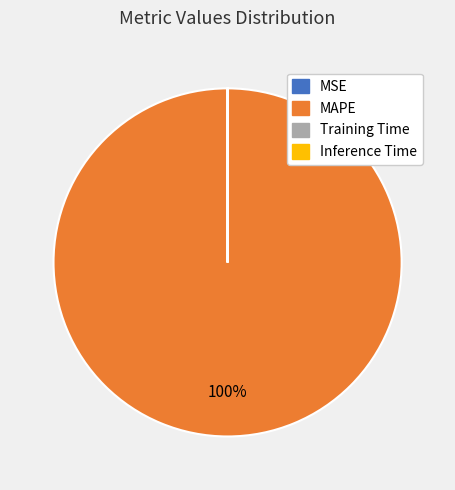

Which category has the biggest portion of the pie?

MAPE